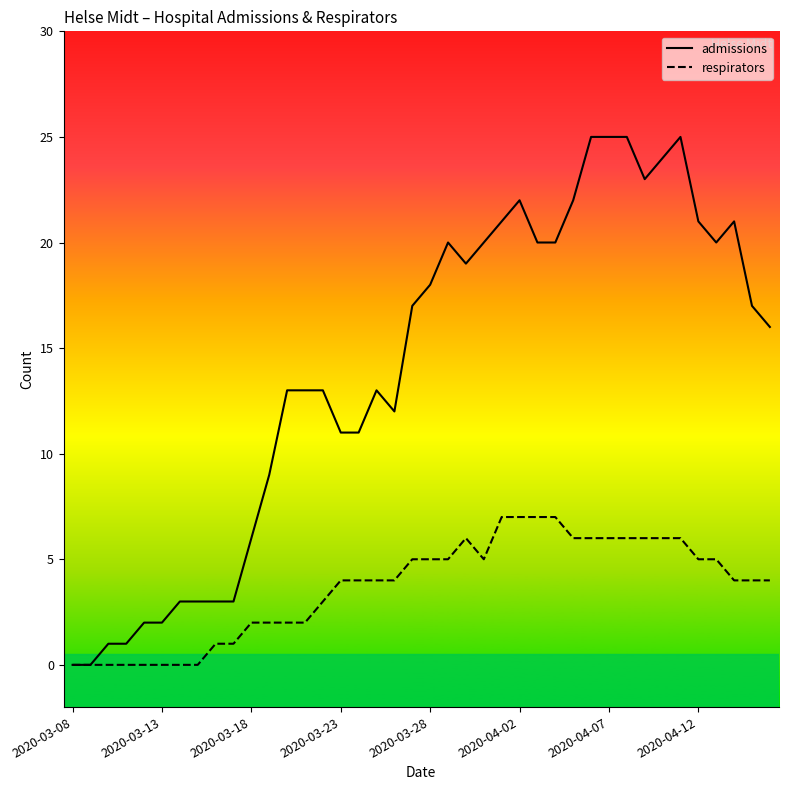

Which series has the largest range (max minus min)?

admissions